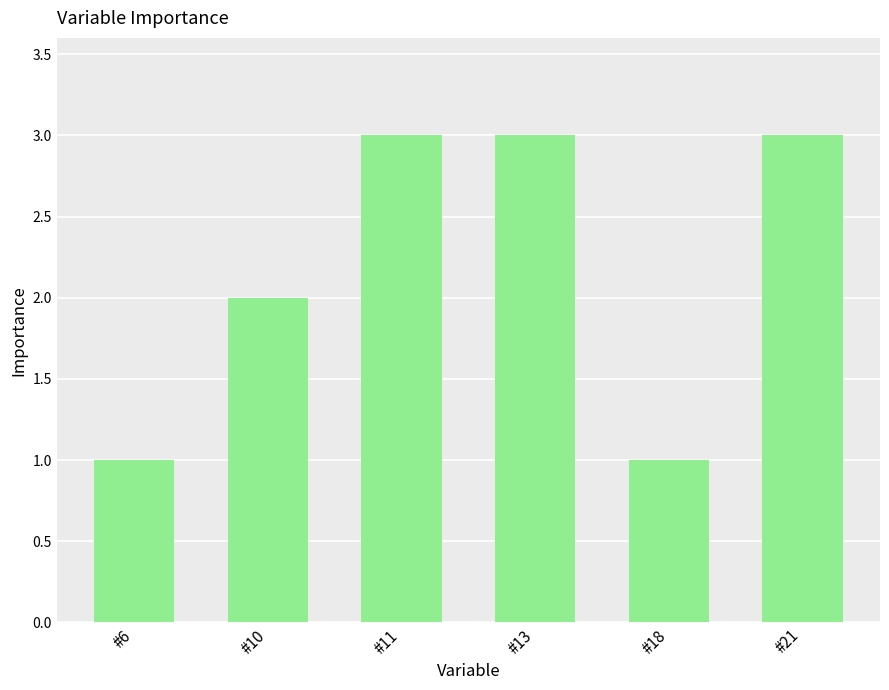

How many bars are there in total?

6